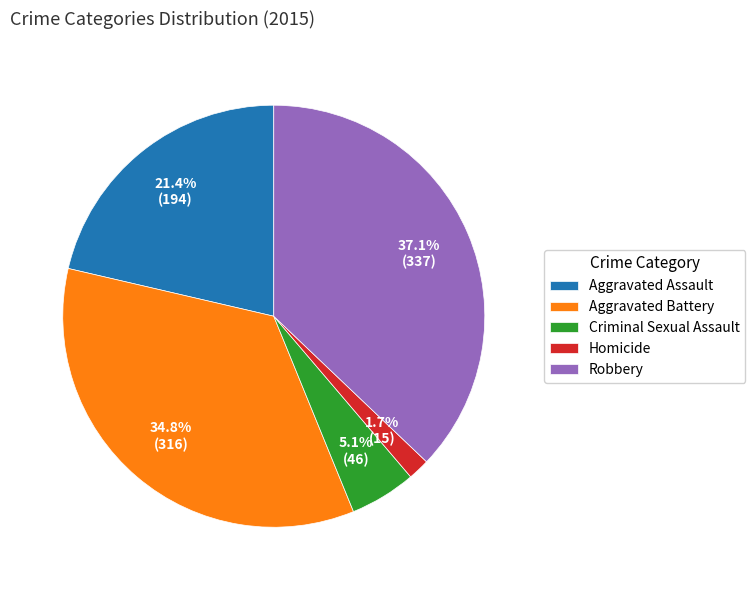

To the nearest percent, what is the difference between the largest and smallest slice percentages?

35%